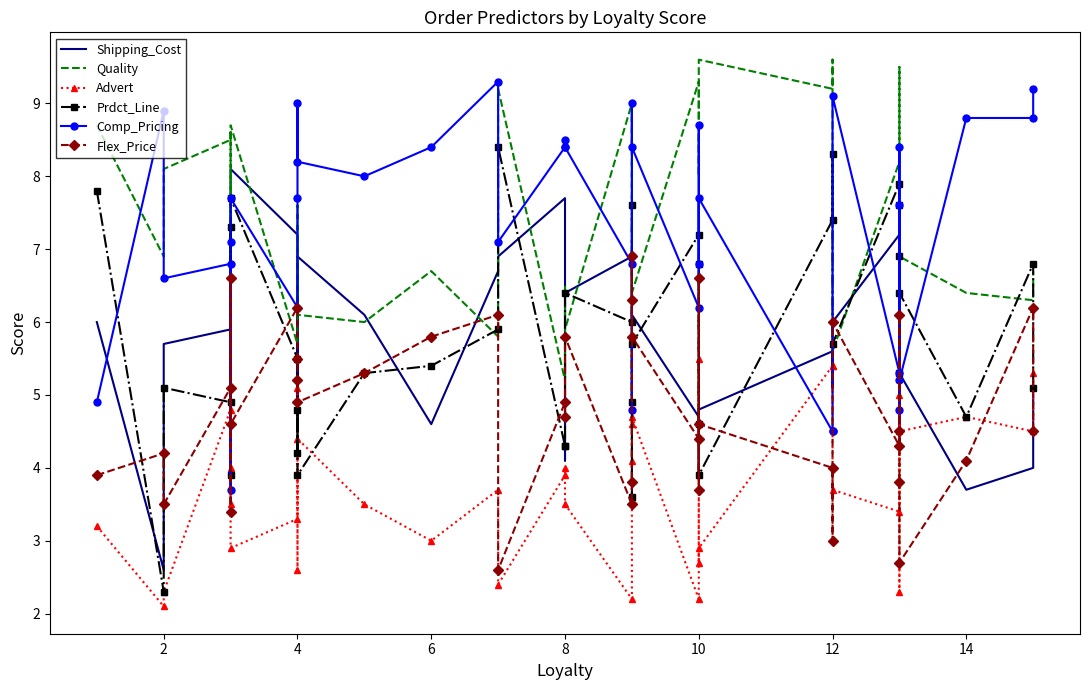

Does the chart have visible grid lines?

No